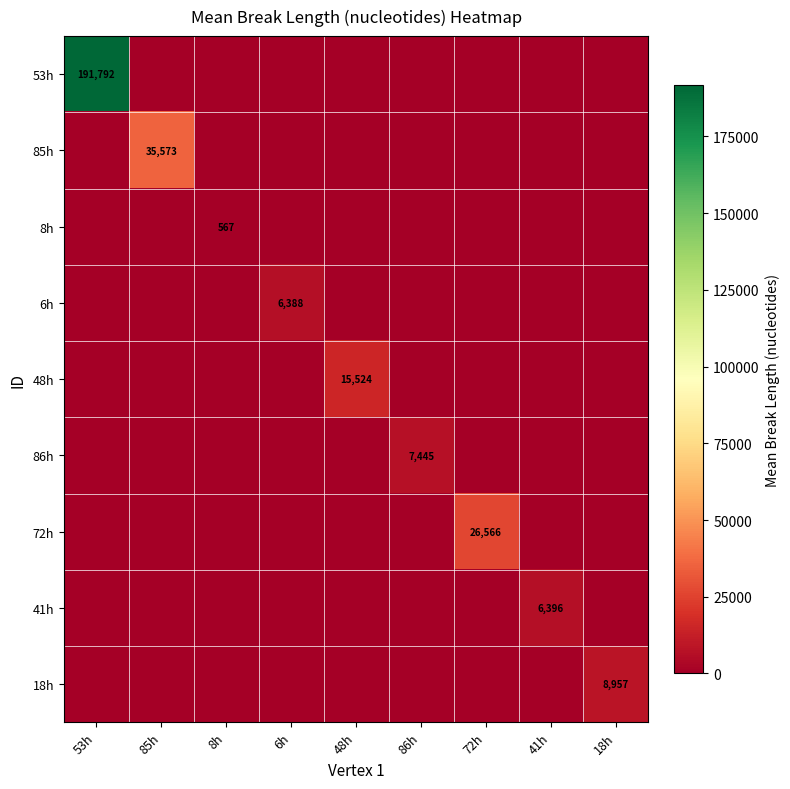

Is the value of 48h at 18h greater than the value of 53h at 6h?

No